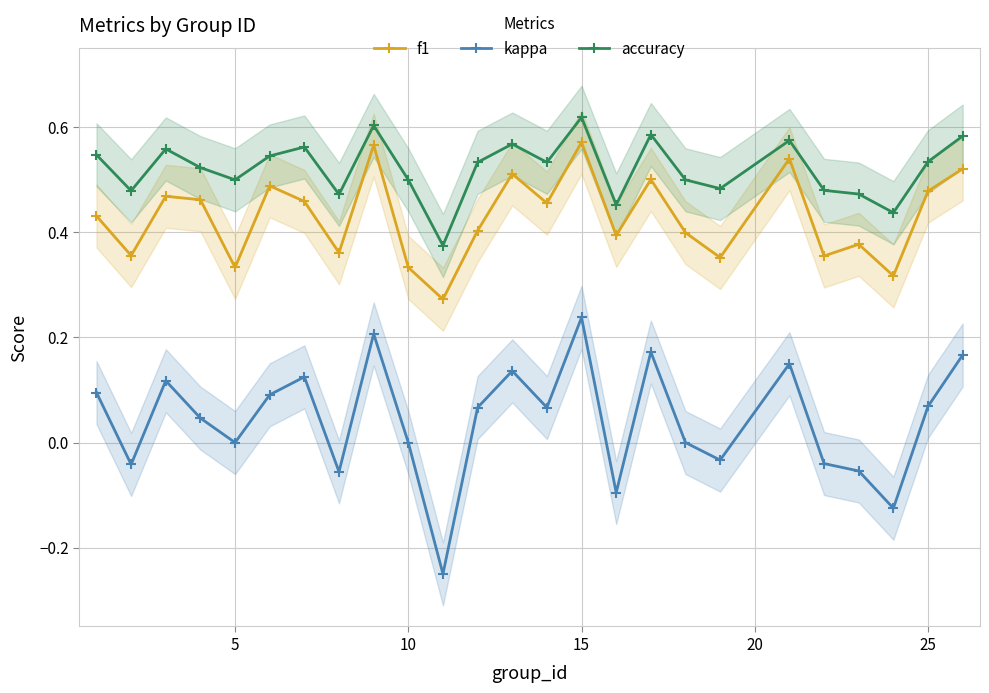

At which label does kappa reach its peak?

15